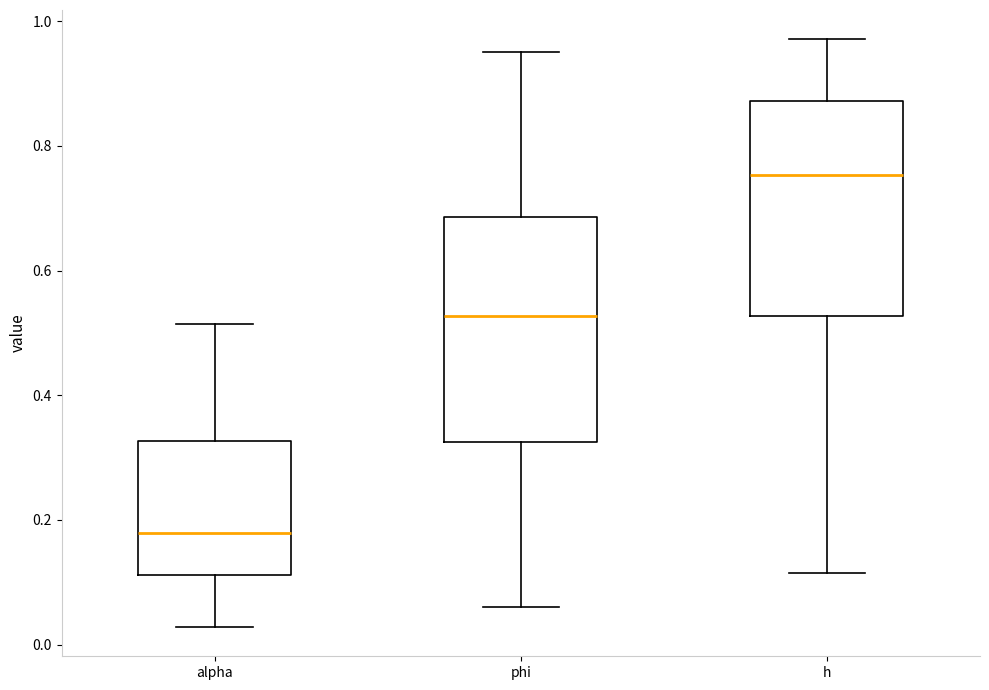

Reading left to right, read every box against the y-axis: the position of its median line, the range the box covers, and the ends of its whiskers. The values are not printed on the chart, so give them approximately, as read against the axis.

alpha: median 0.18, box 0.12 to 0.32, whiskers 0.02 to 0.52
phi: median 0.52, box 0.32 to 0.68, whiskers 0.06 to 0.96
h: median 0.76, box 0.52 to 0.88, whiskers 0.12 to 0.98